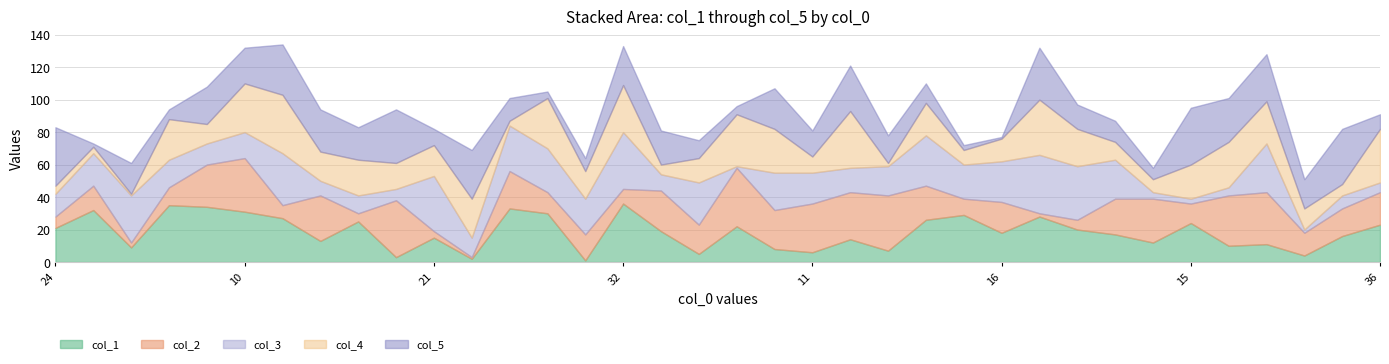

At which label is col_4 closest to 18?

6